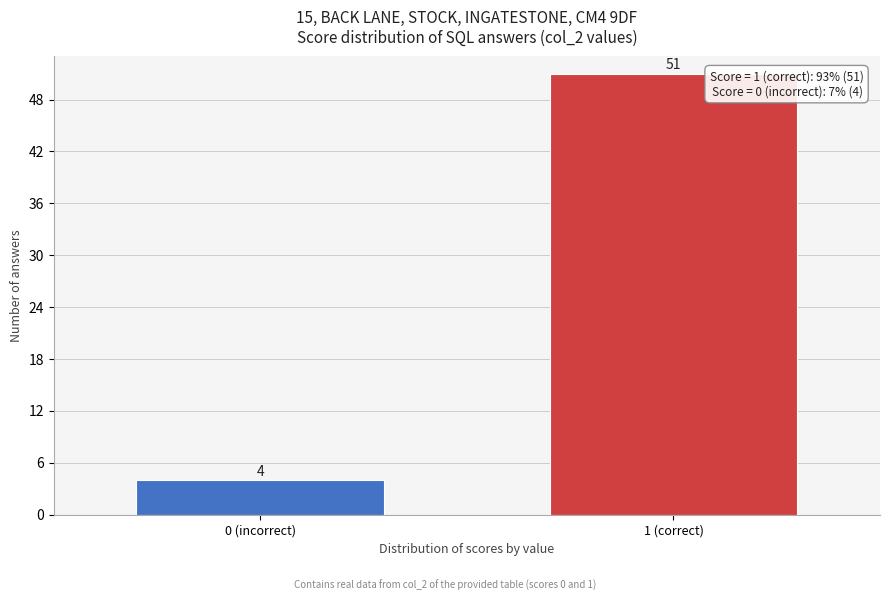

Reading left to right, transcribe all the data shown in this chart.

4	51